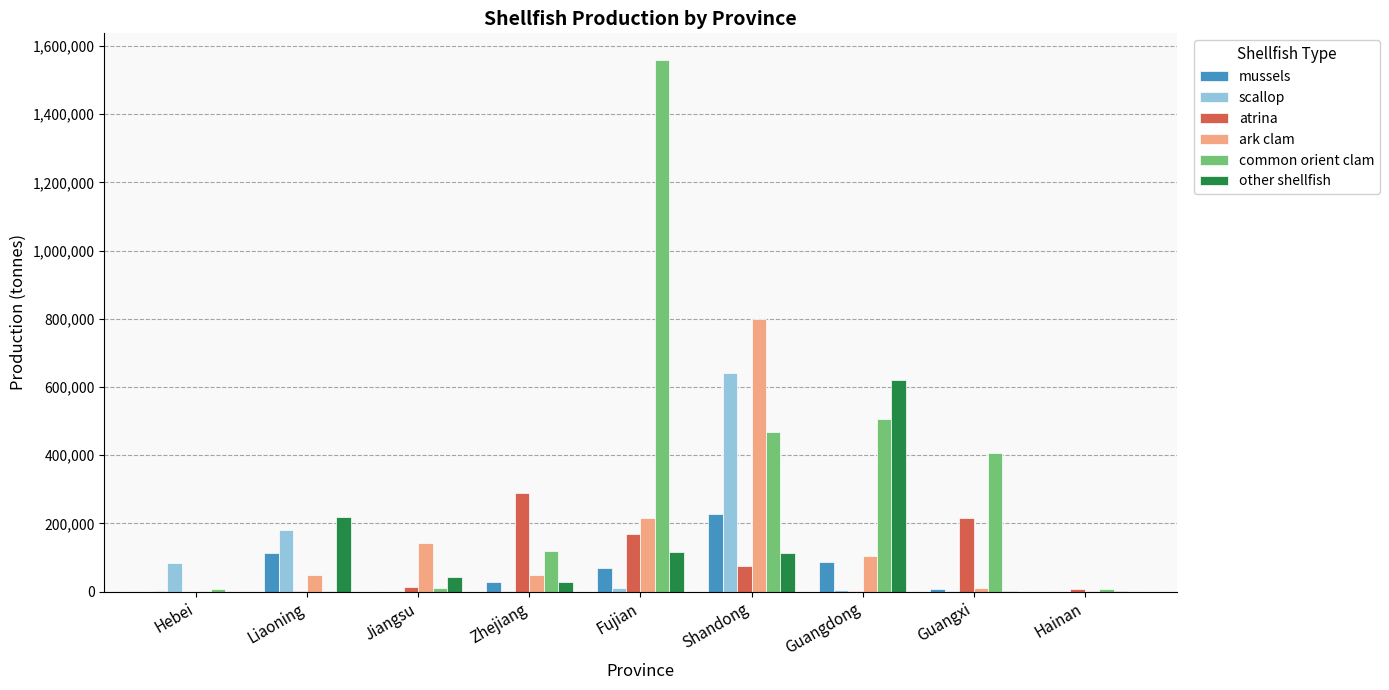

Which series has the largest total across all categories?

common orient clam